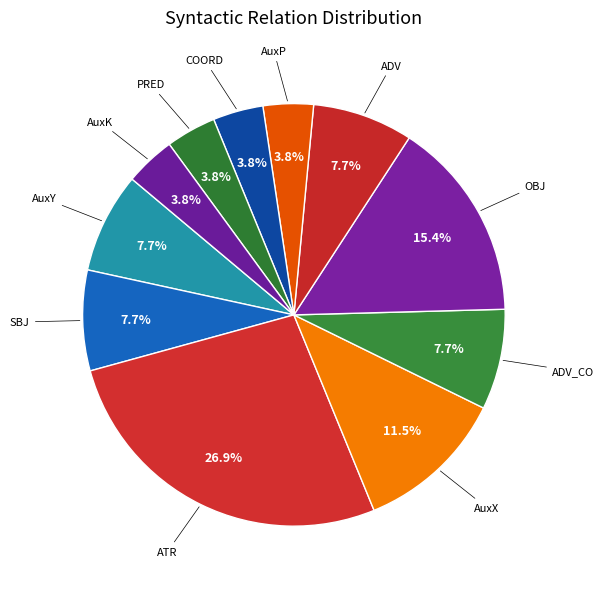

Is there any slice that represents more than half of the pie?

No